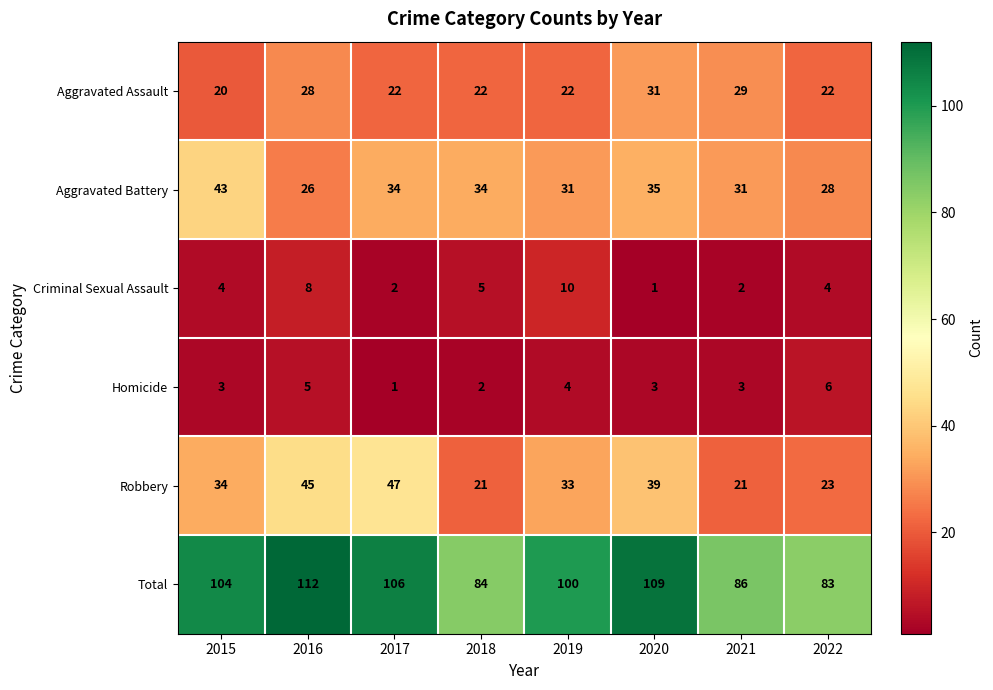

What is the difference between the second highest and minimum values in the Aggravated Battery series?

9